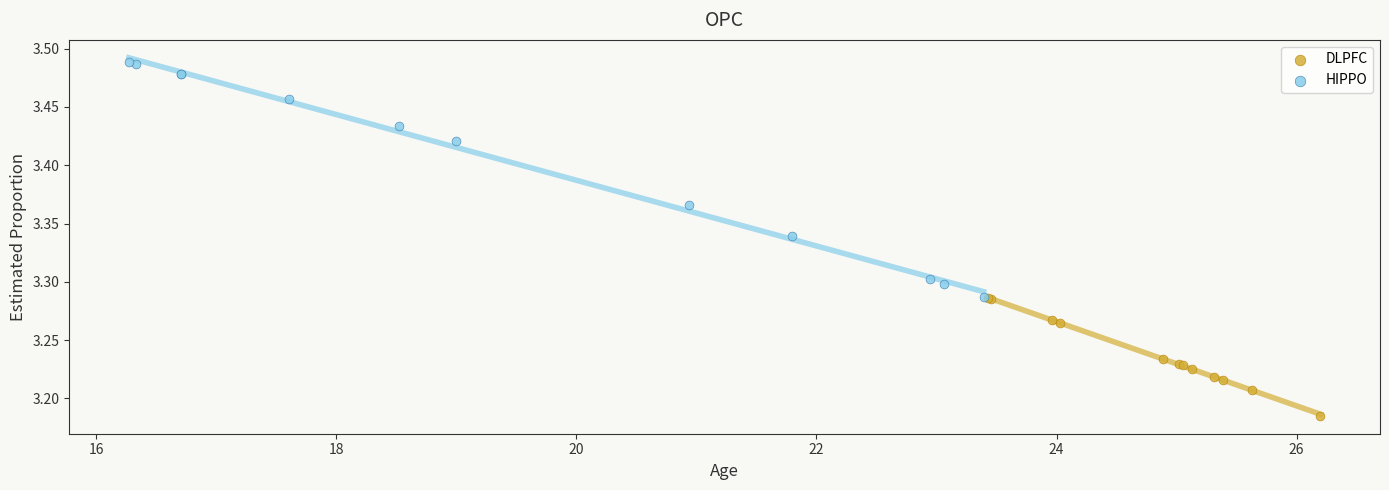

Which series contains the highest Y value?

HIPPO